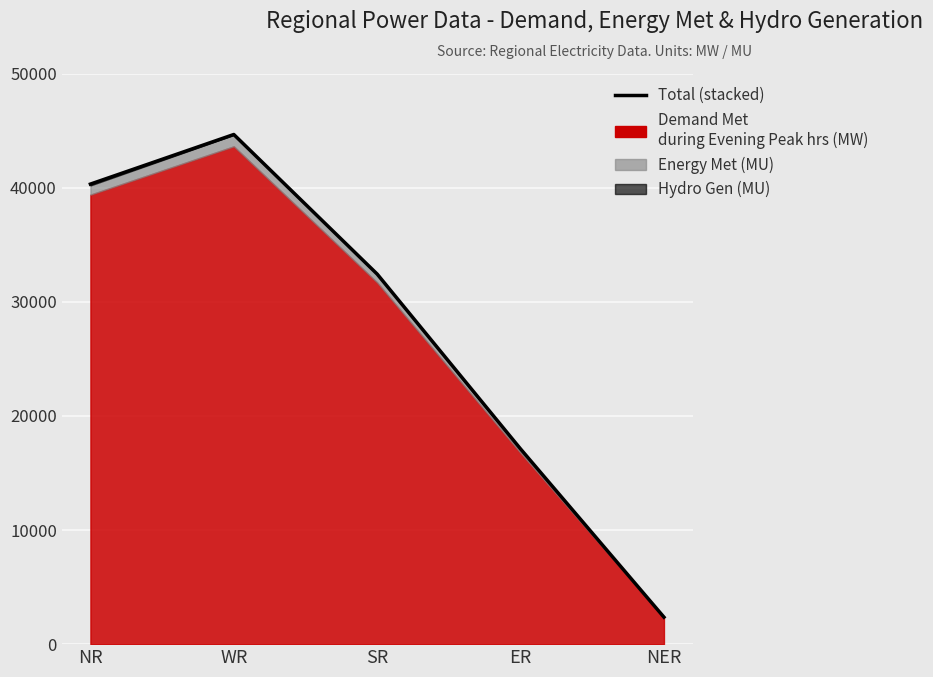

Reading left to right, transcribe all the data shown in this chart.

Demand Met during Evening Peak hrs(MW): 39385	43620	31686	16754	2319
Energy Met (MU): 808	999	700	327	36
Hydro Gen(MU): 117	37	38	20	8